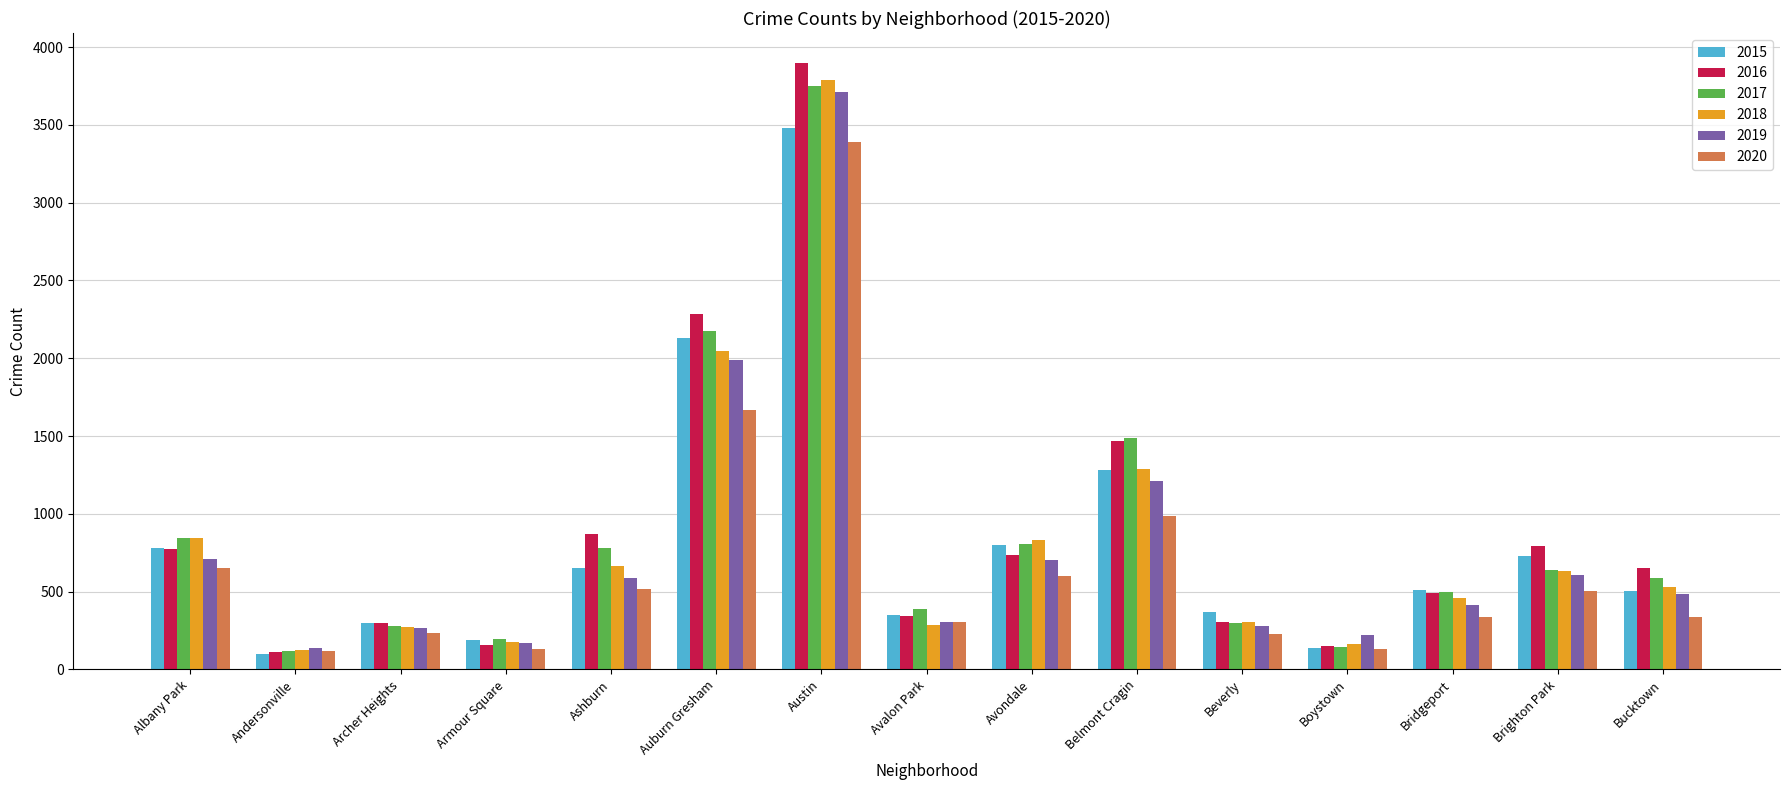

Where does the 2016 series first go above 651?

Albany Park